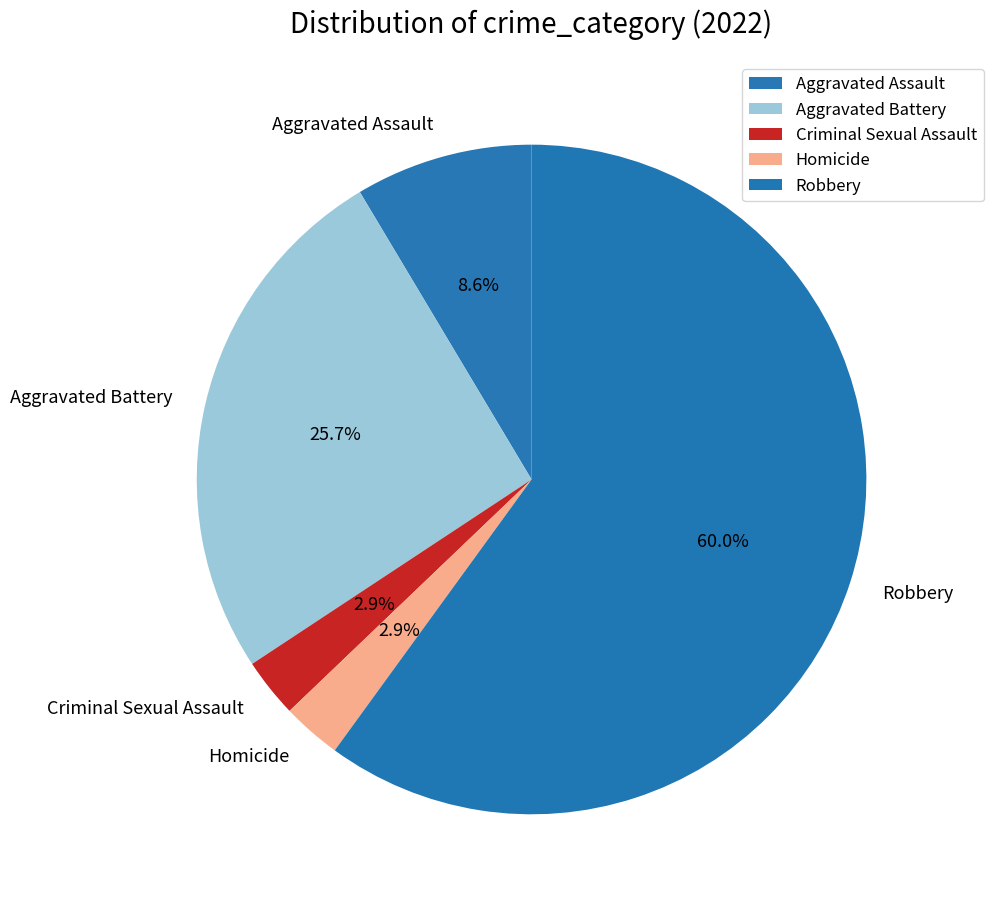

True or false: Aggravated Battery accounts for 26% of the total.

True